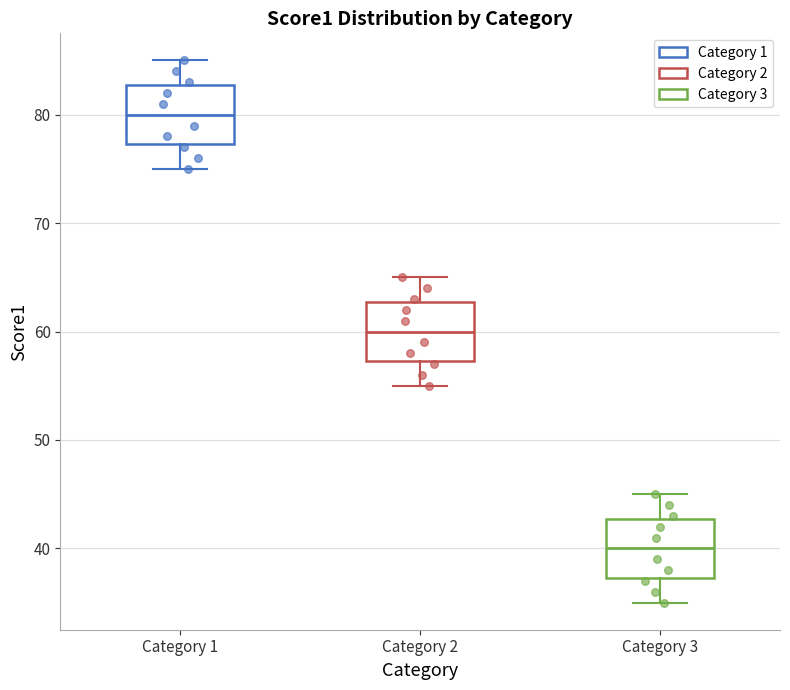

Reading left to right, read every box against the y-axis: the position of its median line, the range the box covers, and the ends of its whiskers. The values are not printed on the chart, so give them approximately, as read against the axis.

Category 1: median 80, box 77 to 83, whiskers 75 to 85
Category 2: median 60, box 57 to 63, whiskers 55 to 65
Category 3: median 40, box 37 to 43, whiskers 35 to 45